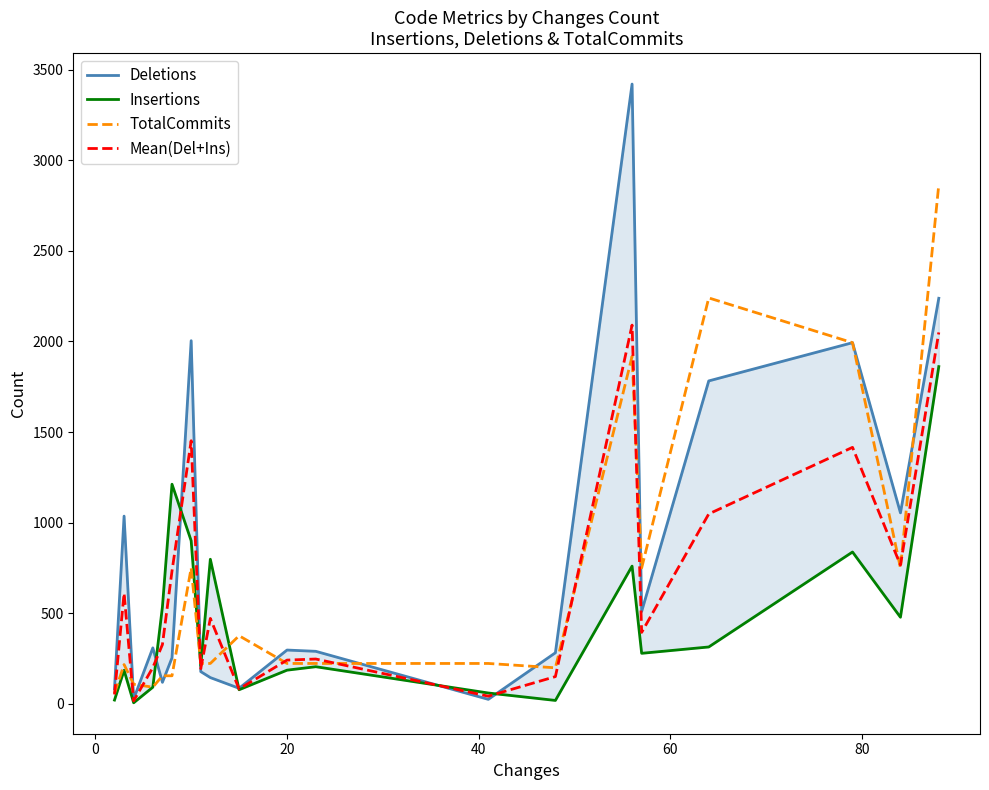

Count the number of categories in the chart.

20